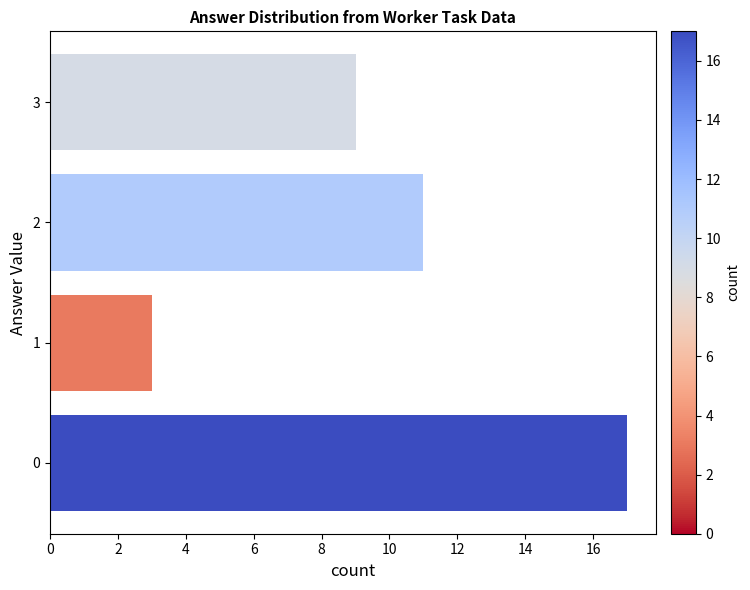

Which label corresponds to the smallest value in the chart?

1